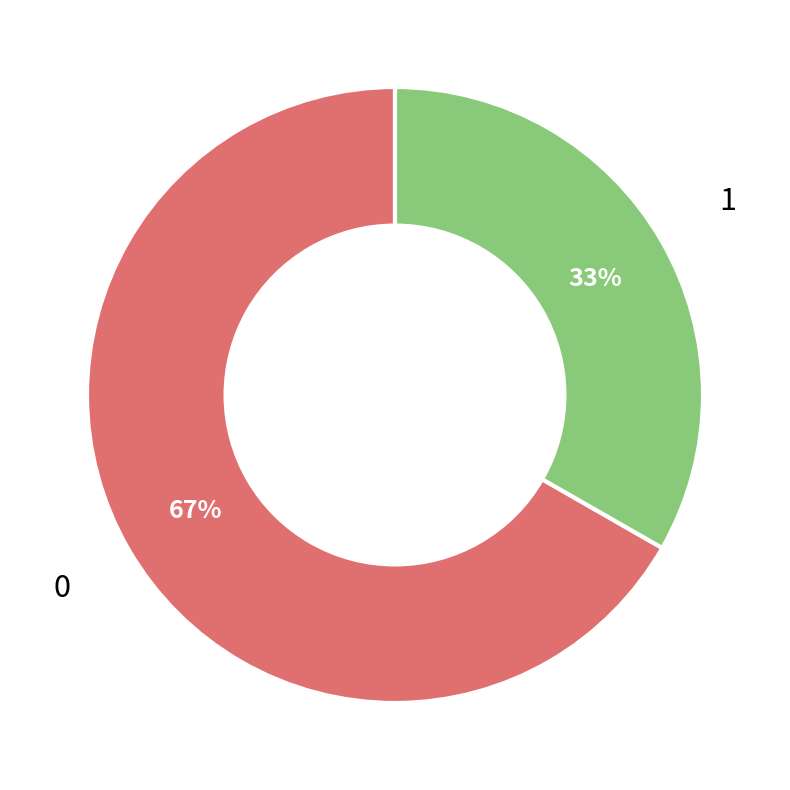

How many slices are in this pie chart?

2